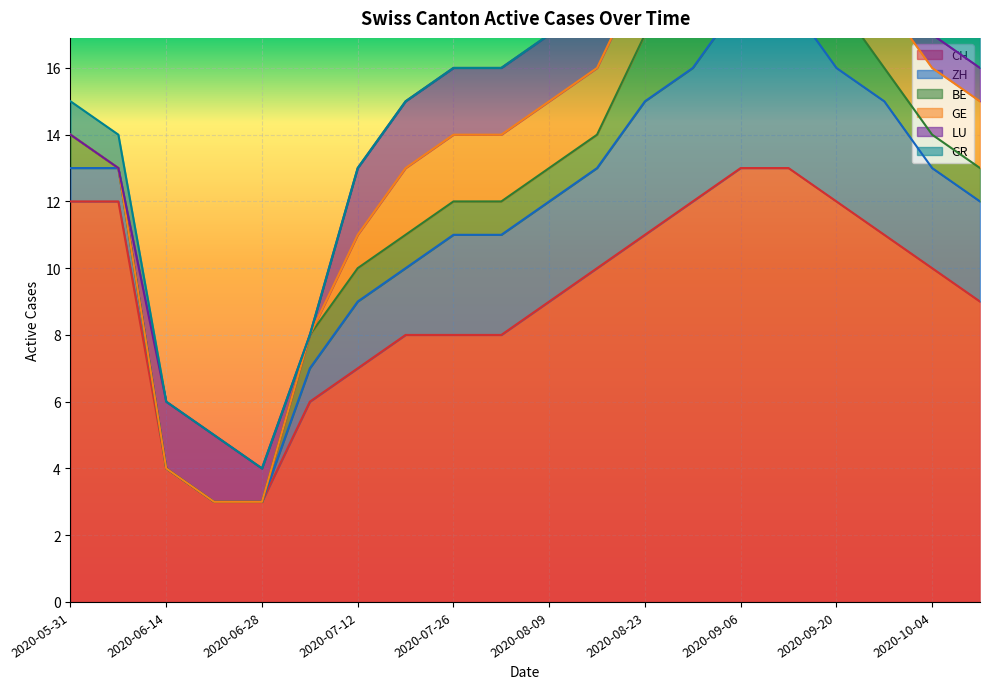

At how many categories does at least one series exceed 5?

17